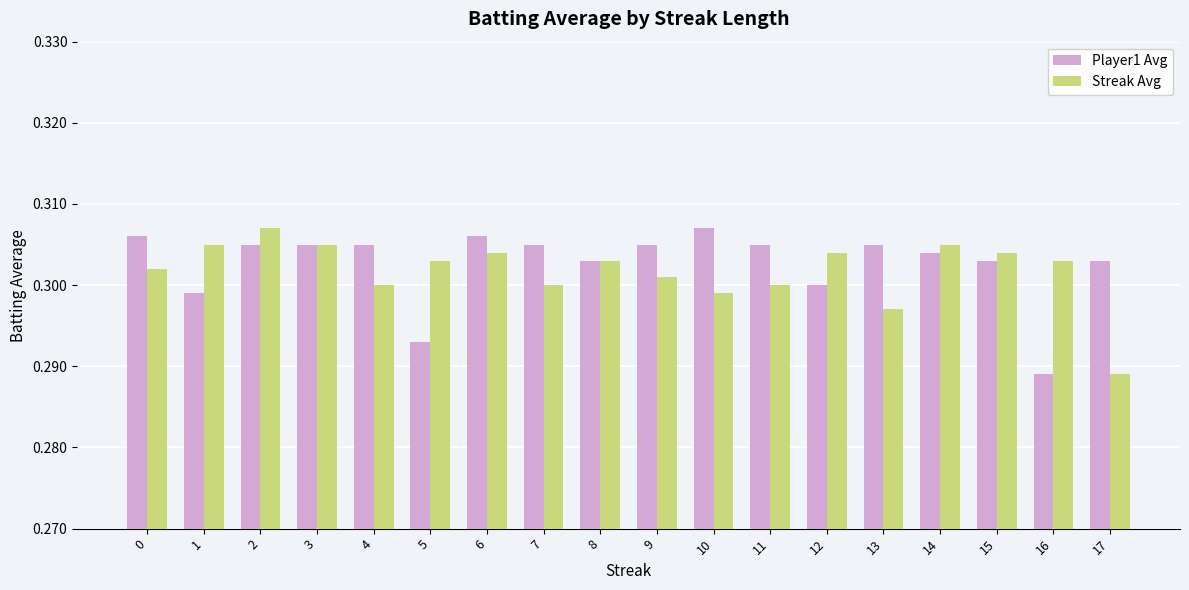

Where is Streak Avg nearest to the value 0?

17